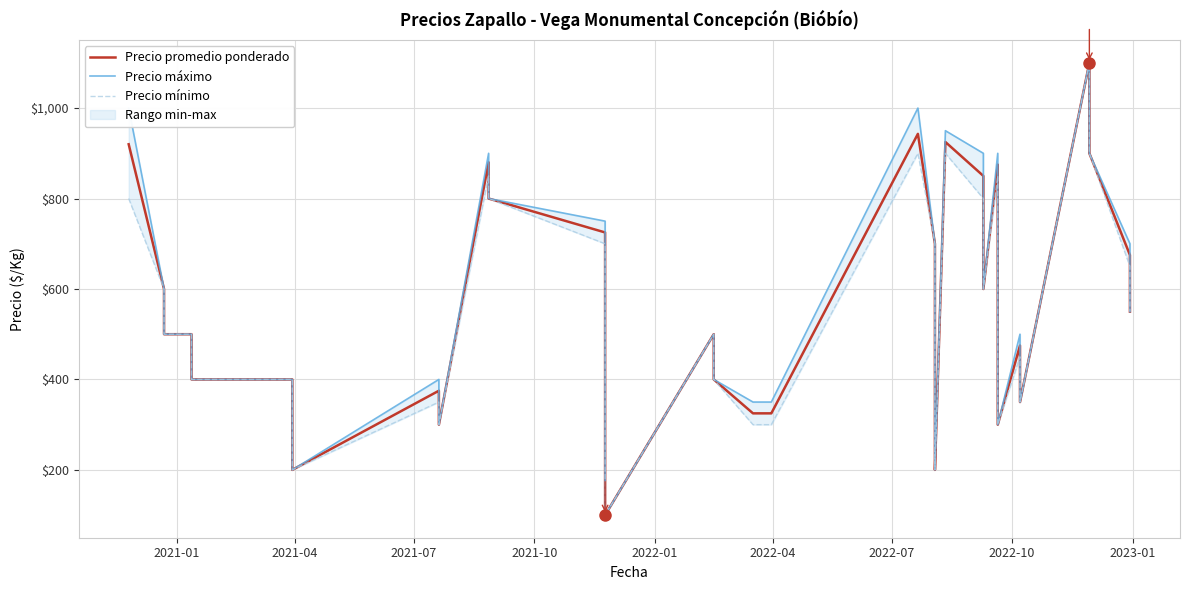

Is the value of Precio promedio ponderado at 20 greater than the value of Precio máximo at 34?

No